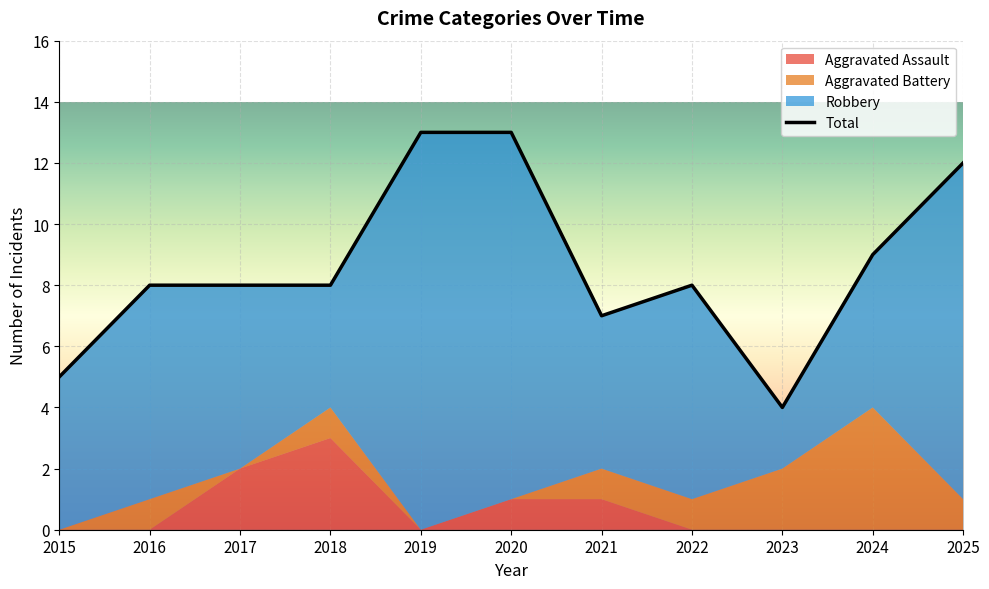

Which series has the largest total across all categories?

Total